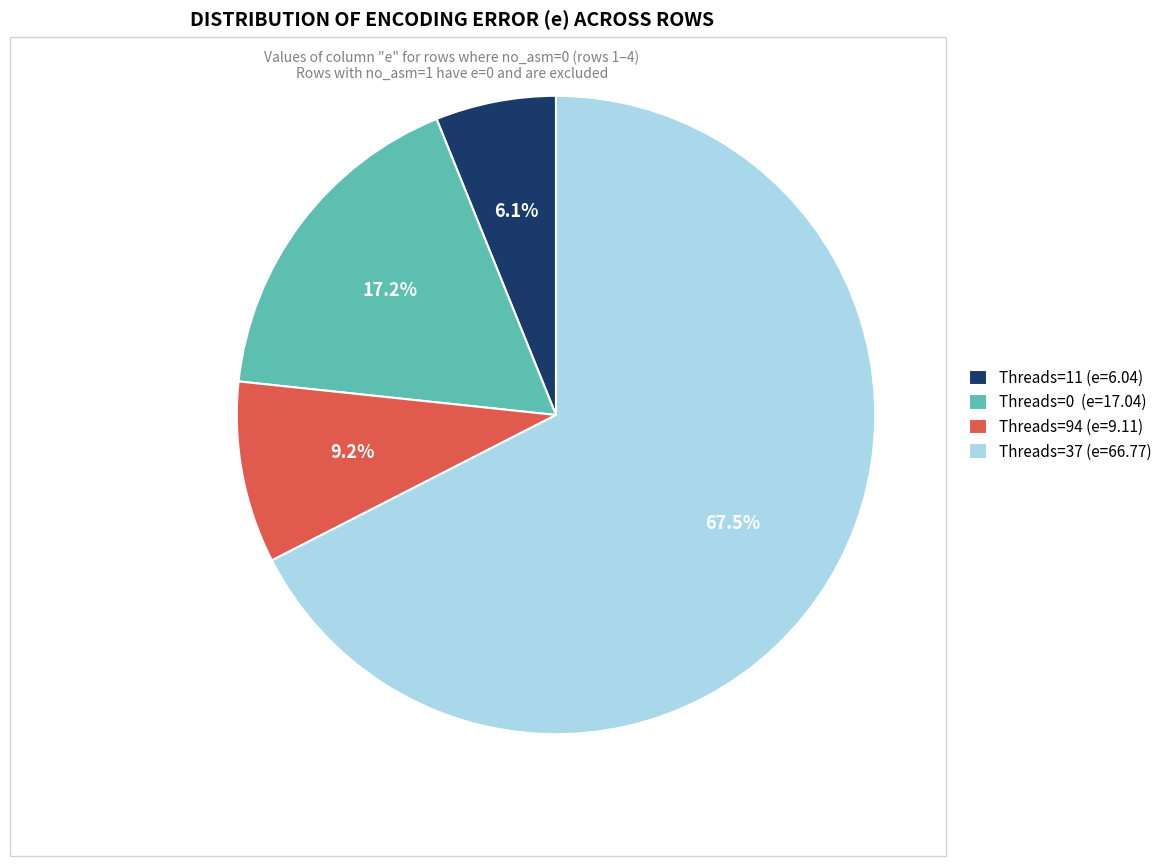

Rank the categories by value from lowest to highest.

Threads=11 (e=6.04), Threads=94 (e=9.11), Threads=0 (e=17.04), Threads=37 (e=66.77)